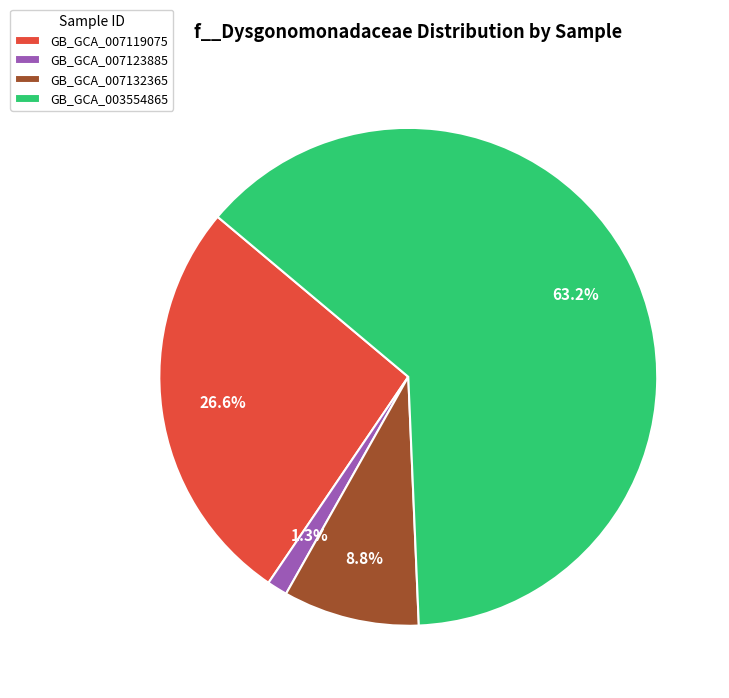

Count the number of slices in the pie.

4